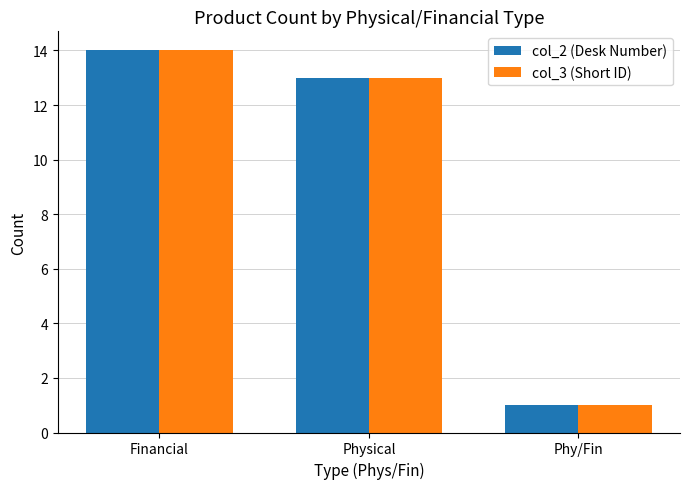

How many categories are shown in the chart?

3